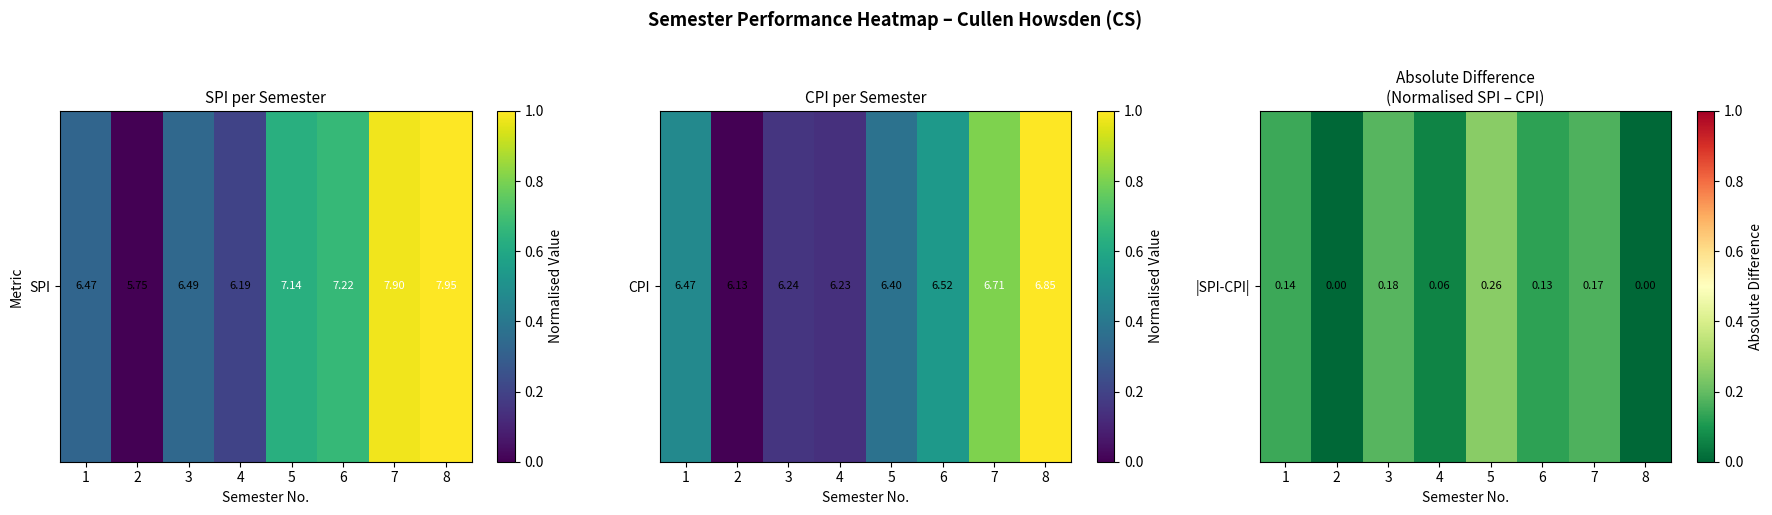

What is the sum of the values at 1 and 8?

0.1